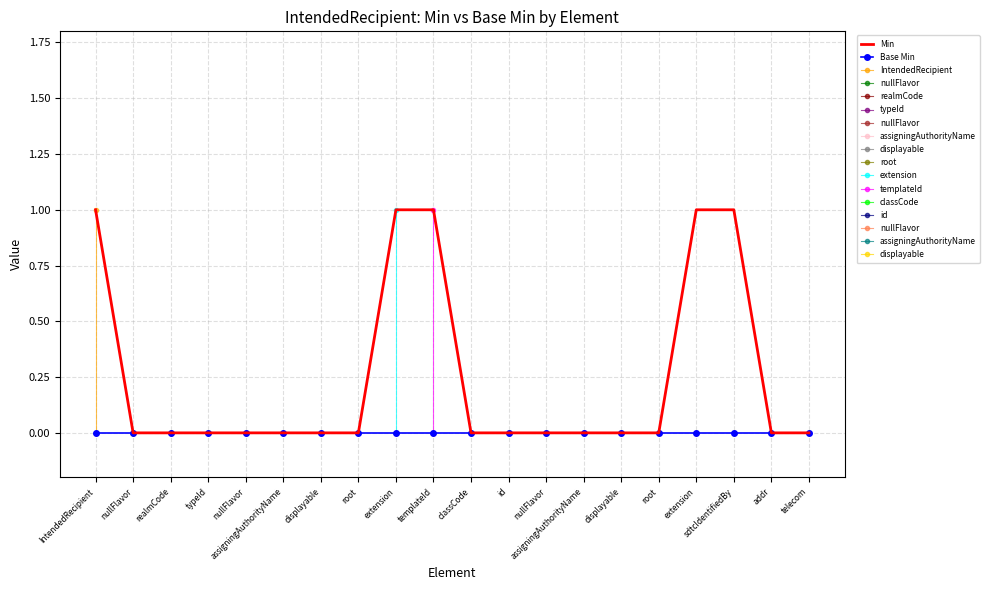

What is the difference between the values at sdtcIdentifiedBy and displayable?

1